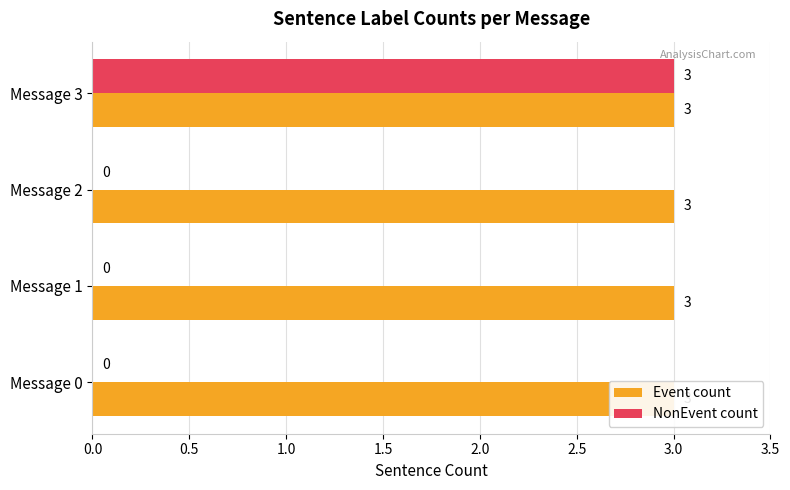

How many categories are shown in the chart?

4